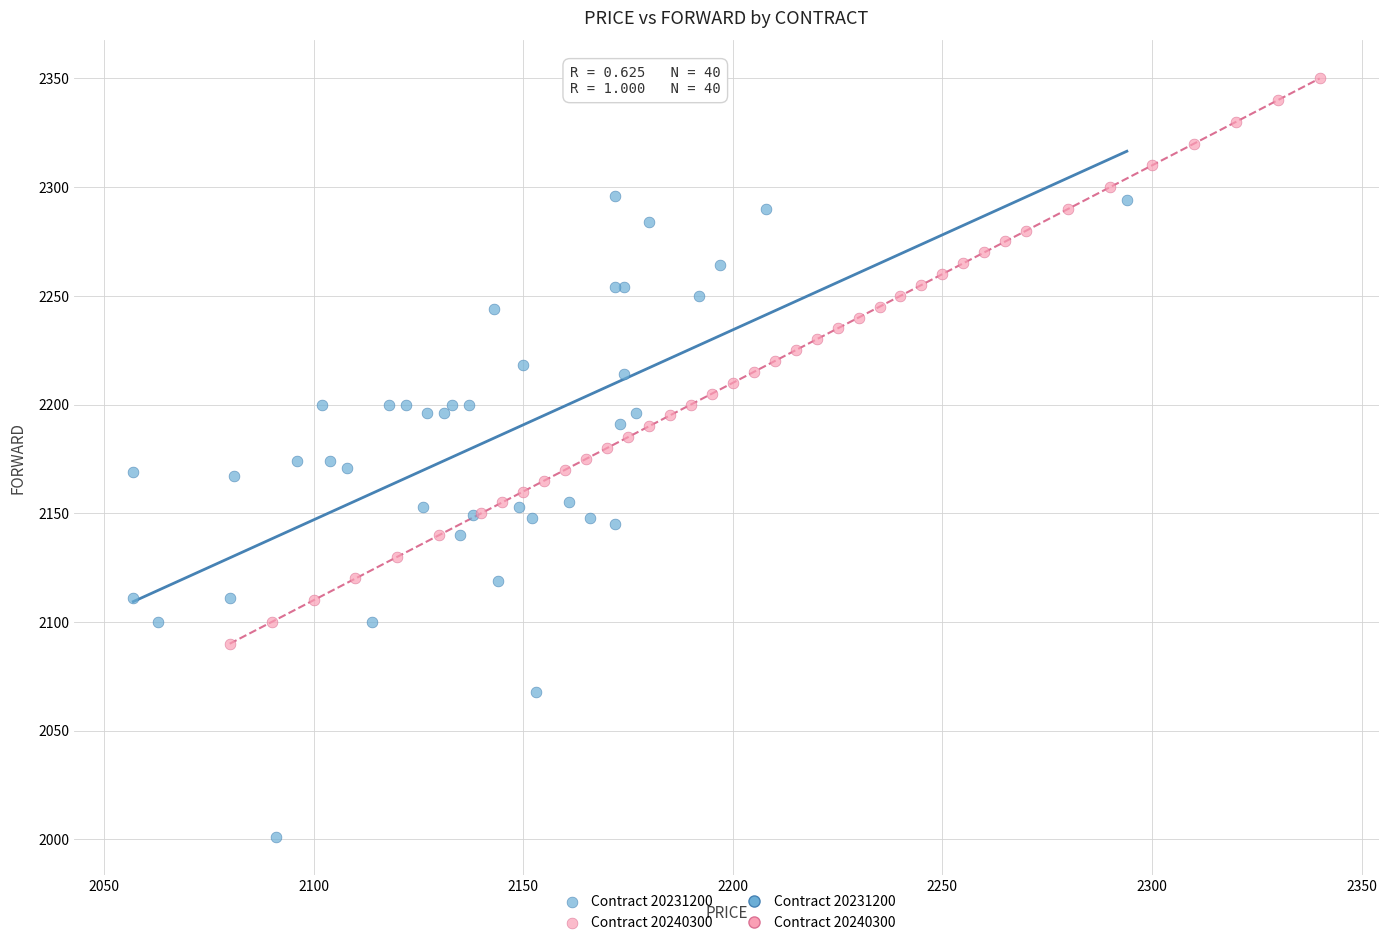

Which series reaches the minimum Y coordinate?

Contract 20231200